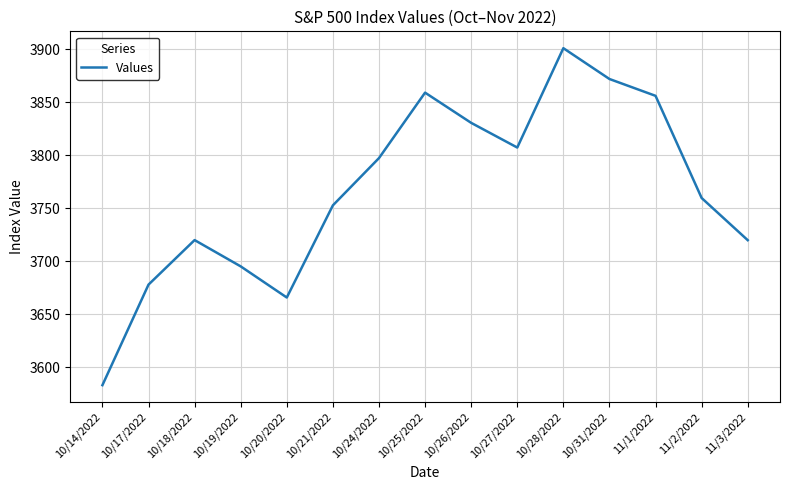

What position from the left is 10/27/2022?

10